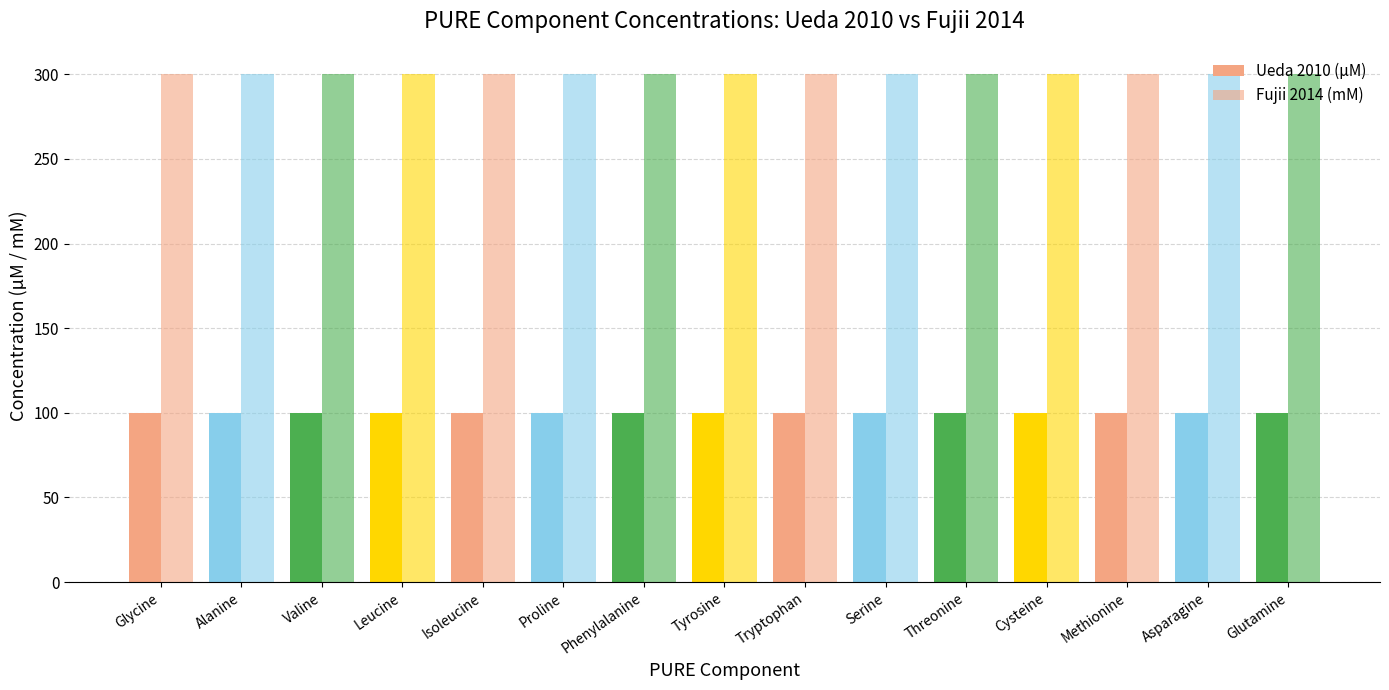

Reading left to right, transcribe all the data shown in this chart.

Ueda 2010 (µM): Glycine=100	Alanine=100	Valine=100	Leucine=100	Isoleucine=100	Proline=100	Phenylalanine=100	Tyrosine=100	Tryptophan=100	Serine=100	Threonine=100	Cysteine=100	Methionine=100	Asparagine=100	Glutamine=100
Fujii 2014 (mM): Glycine=300	Alanine=300	Valine=300	Leucine=300	Isoleucine=300	Proline=300	Phenylalanine=300	Tyrosine=300	Tryptophan=300	Serine=300	Threonine=300	Cysteine=300	Methionine=300	Asparagine=300	Glutamine=300